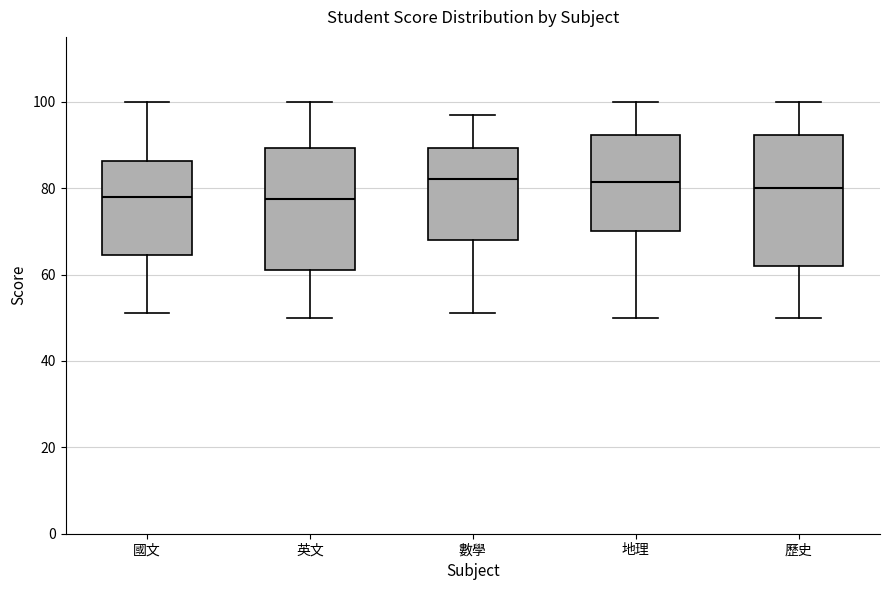

Reading left to right, transcribe this box plot: for each box, give where its median line is, the range the box spans, and where its two whiskers end, as read against the y-axis. The values are not printed on the chart, so give them approximately, as read against the axis.

國文: median 78, box 64 to 86, whiskers 52 to 100
英文: median 78, box 62 to 90, whiskers 50 to 100
數學: median 82, box 68 to 90, whiskers 52 to 98
地理: median 82, box 70 to 92, whiskers 50 to 100
歷史: median 80, box 62 to 92, whiskers 50 to 100